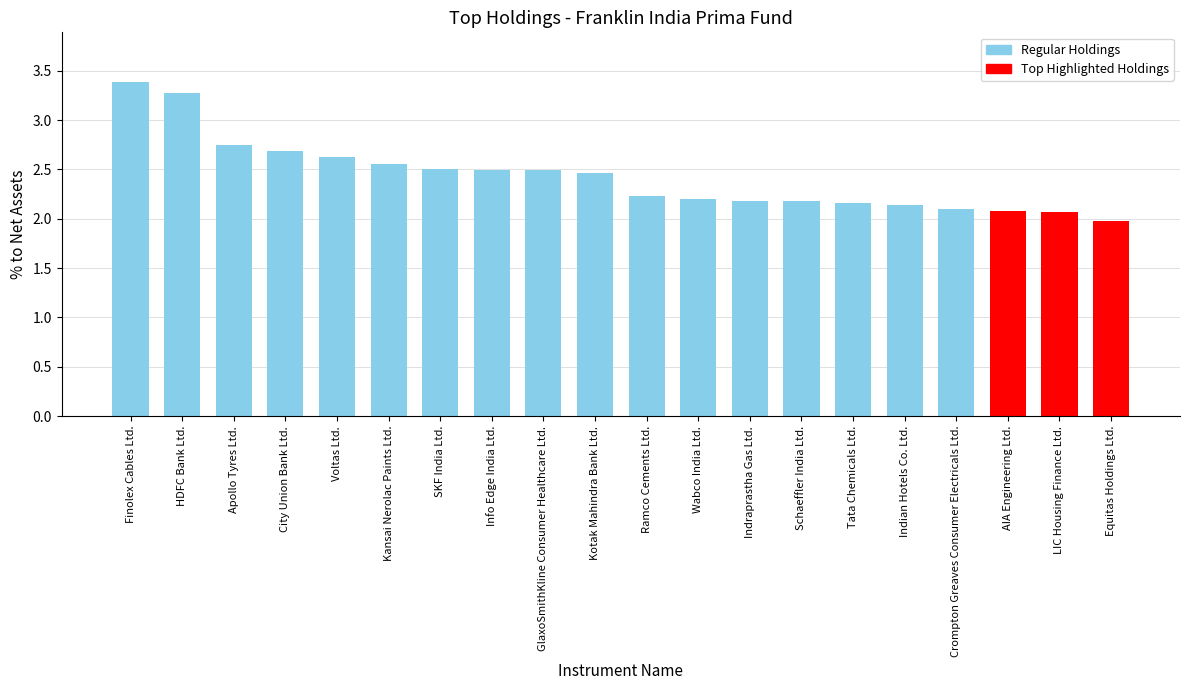

Which category has the highest value across all series?

Finolex Cables Ltd.